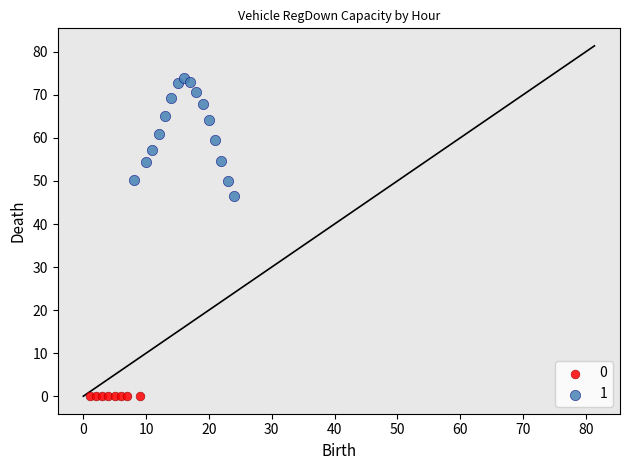

What are all the series names shown in the legend?

0, 1